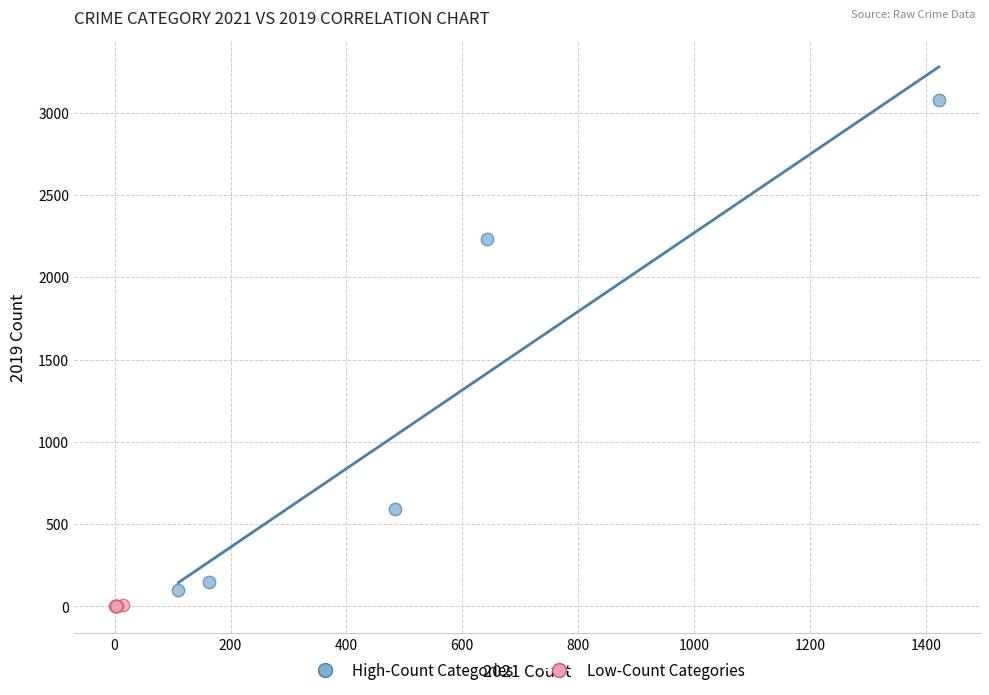

Which series contains the highest Y value?

High-Count Categories